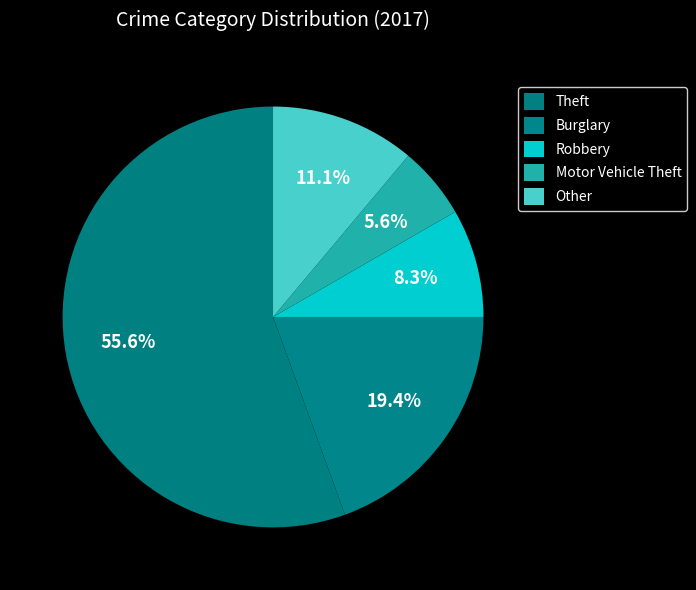

How many segments does this pie chart have?

5